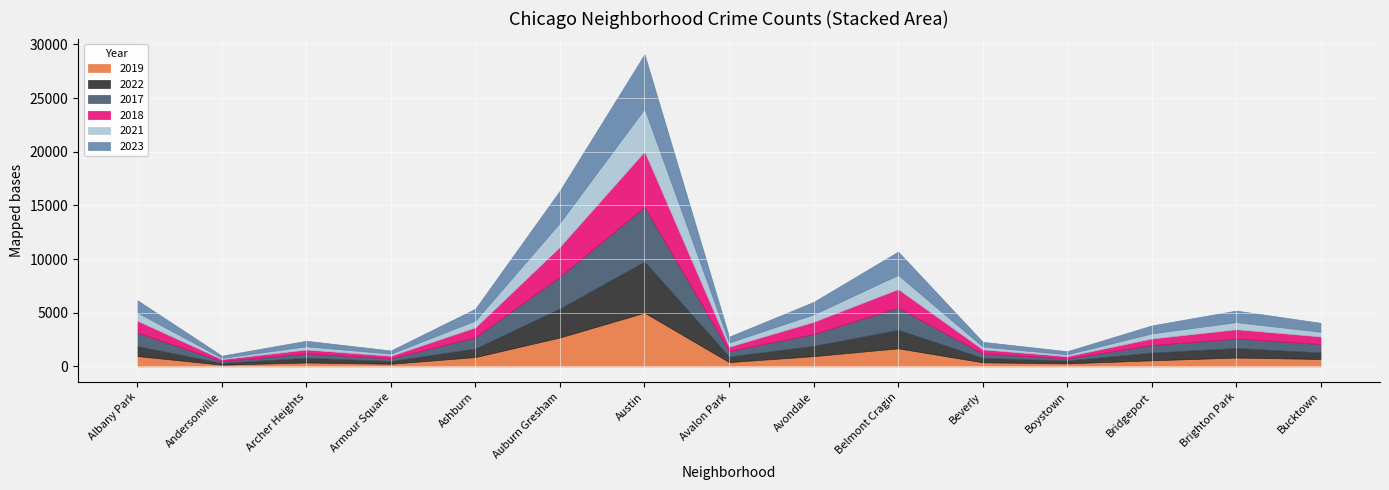

Which series has the widest spread of values?

2018